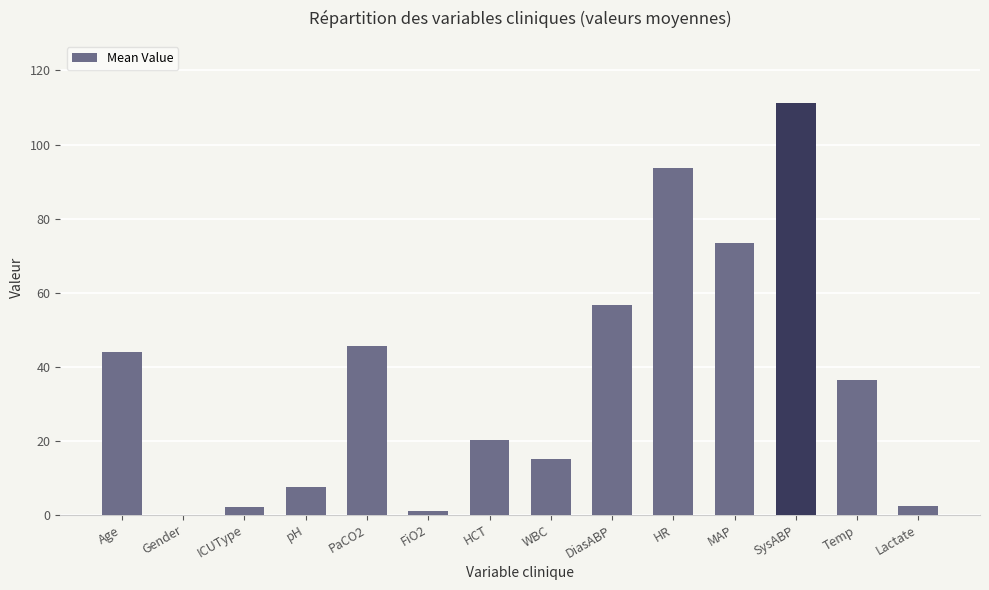

The chart shows a value of 145.5 at SysABP. True or false?

False